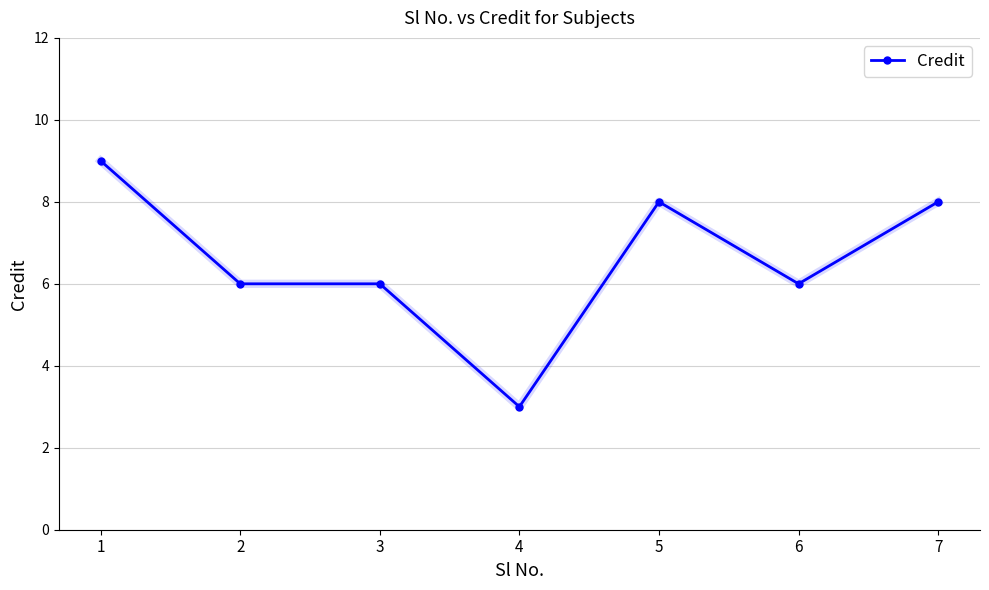

What is the sum of the values at 4 and 7?

11